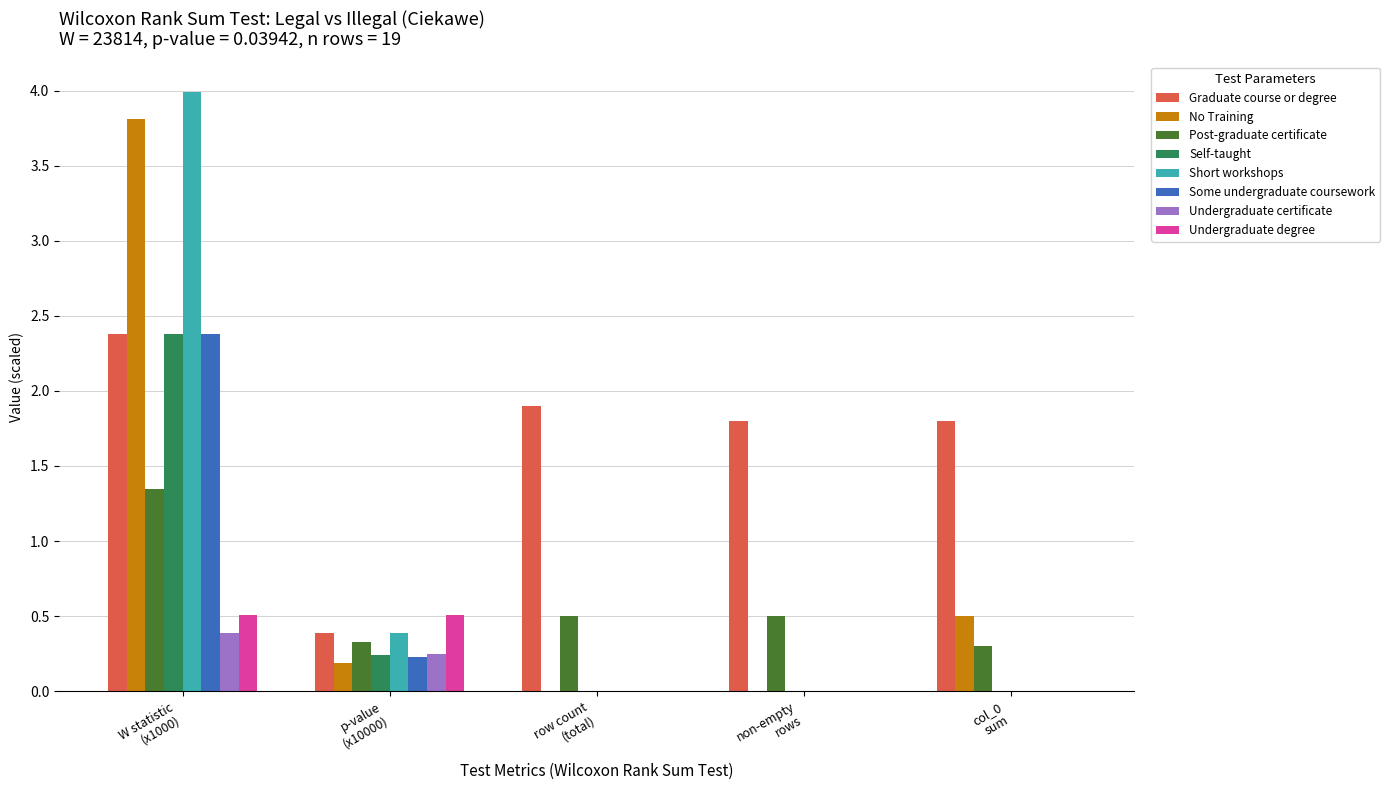

Which series has the largest total across all categories?

Graduate course or degree